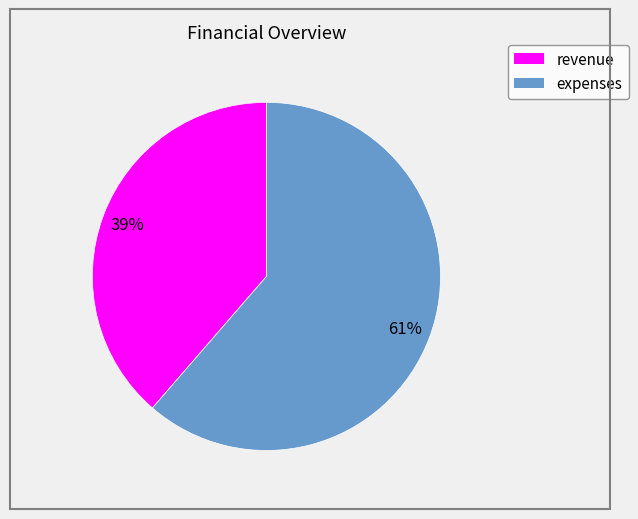

How many segments does this pie chart have?

2